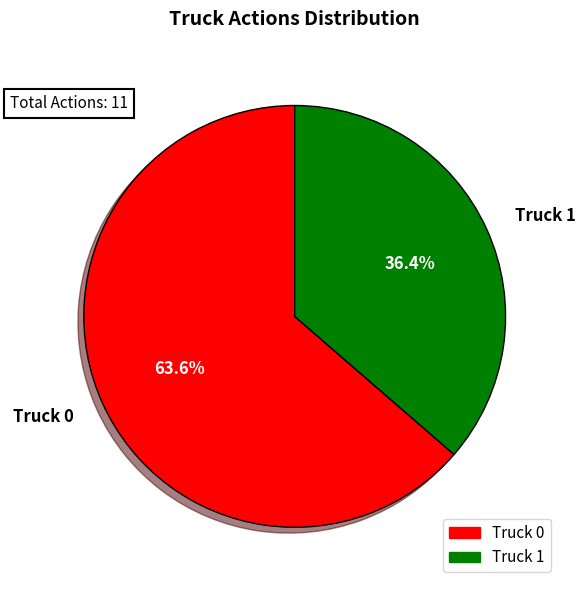

How many segments does this pie chart have?

2